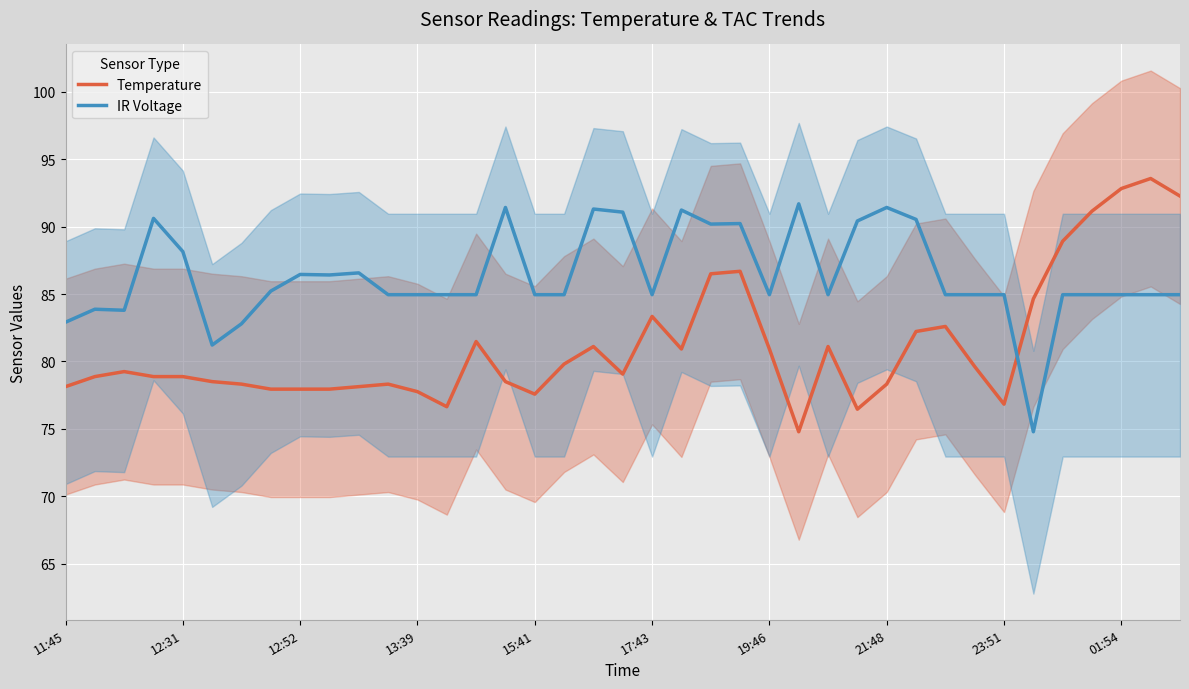

Count the number of categories in the chart.

39